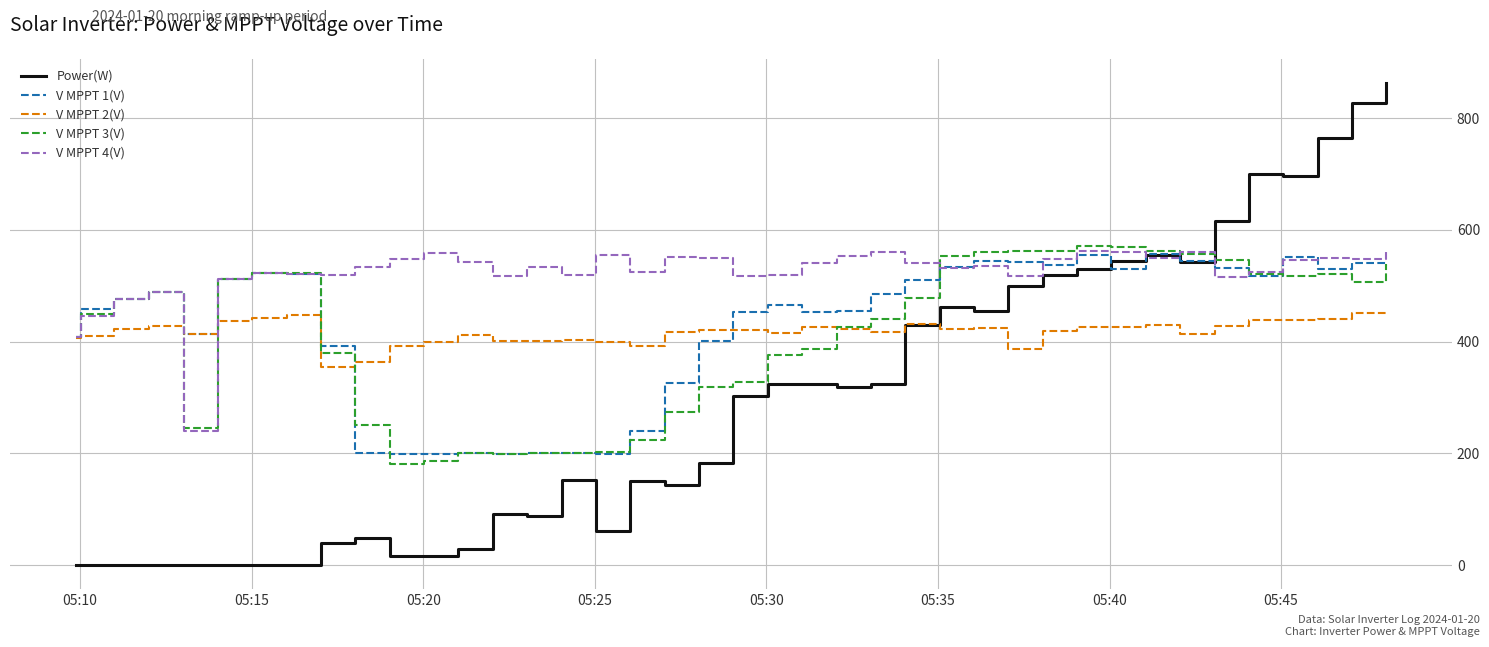

Which series has the largest total across all categories?

V MPPT 4(V)